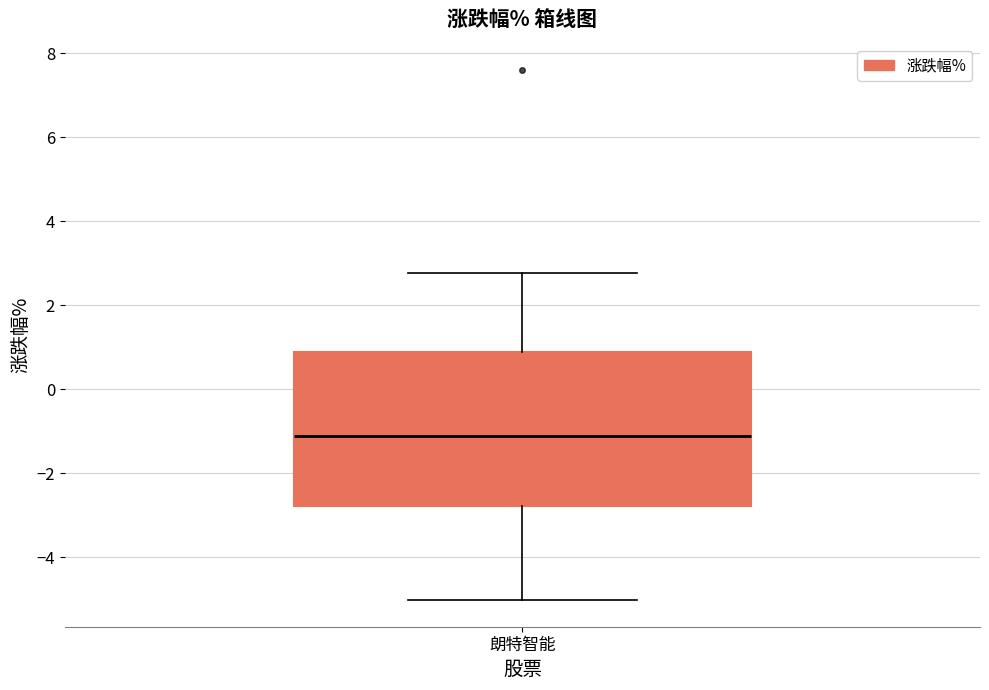

Where does the median line of the box for 朗特智能 sit on the y-axis? The values are not printed on the chart, so give them approximately, as read against the axis.

-1.2